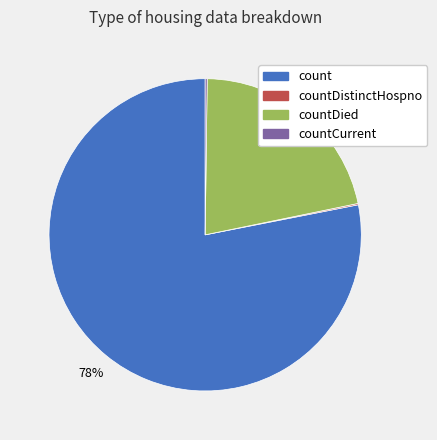

What is the majority slice?

count